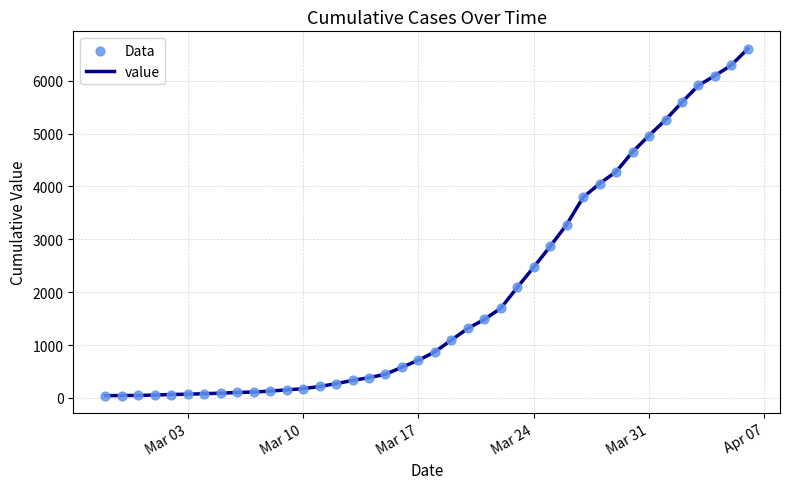

What is the greatest value displayed?

6606